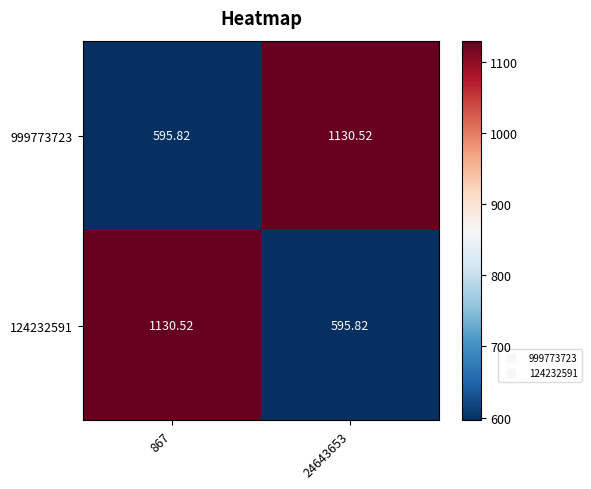

Is the value of 124232591 at 24643653 greater than the value of 999773723 at 24643653?

No